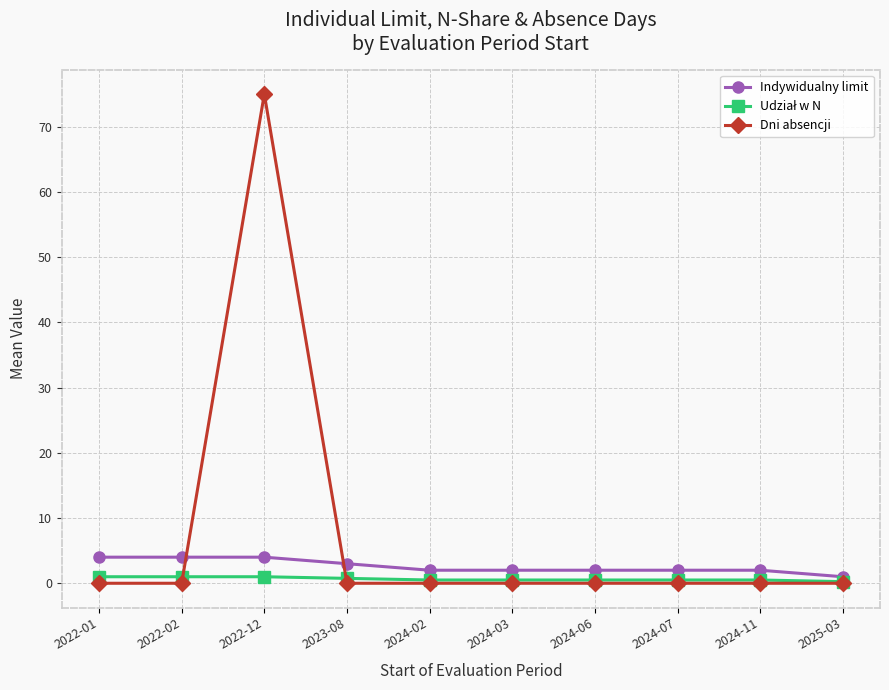

Is this an area chart (filled region under the line)?

No